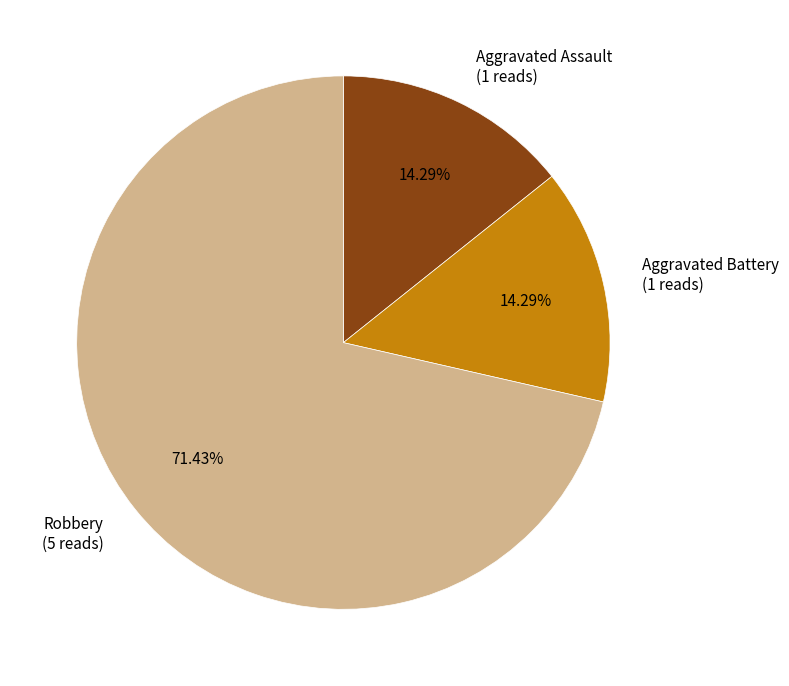

Is it true that Aggravated Assault is 26% of the pie?

False